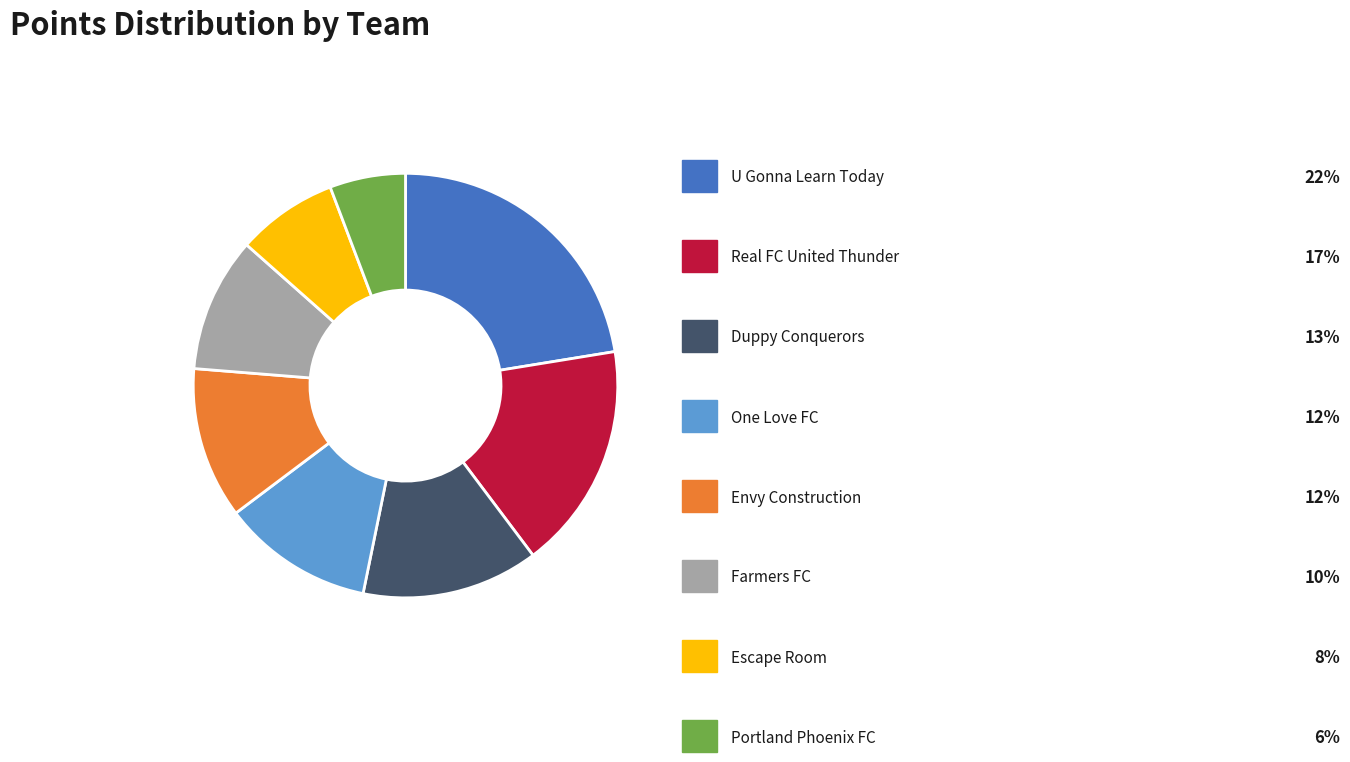

Count the number of slices in the pie.

8